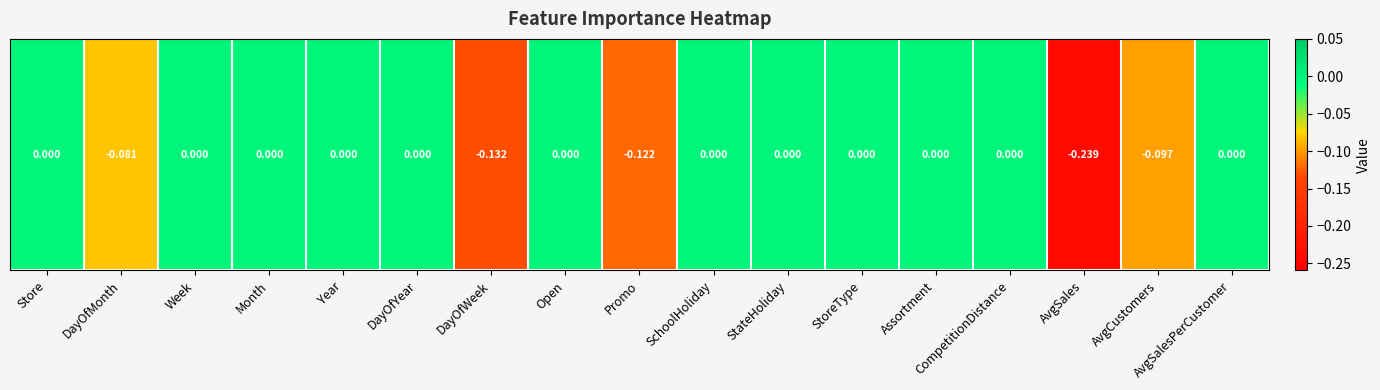

Reading left to right, list all the values displayed in this chart.

0.0	-0.1	0.0	0.0	0.0	0.0	-0.1	0.0	-0.1	0.0	0.0	0.0	0.0	0.0	-0.2	-0.1	0.0